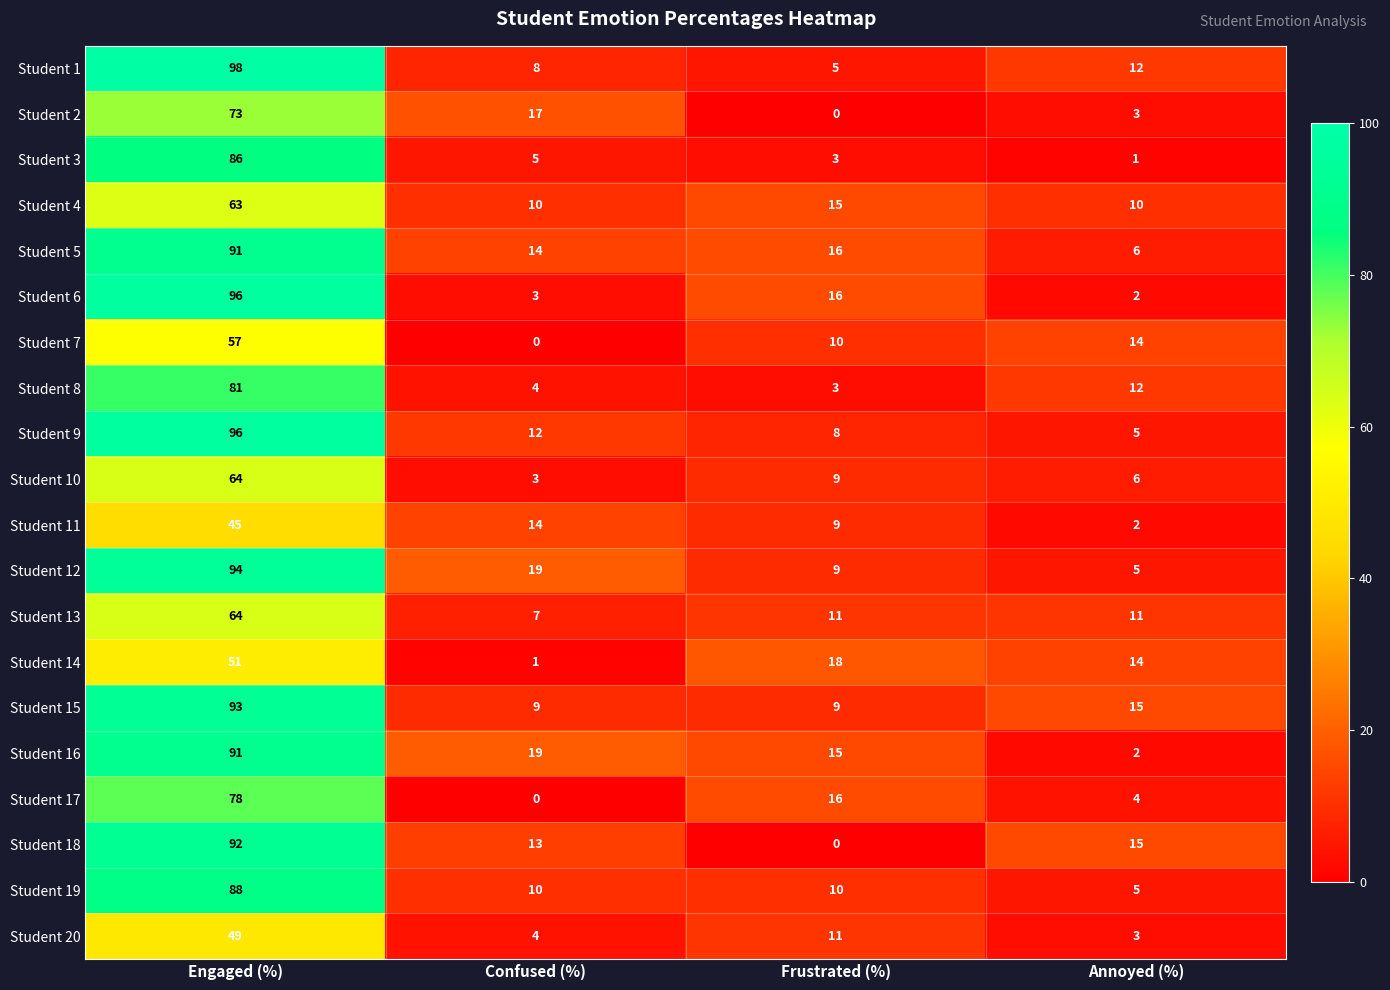

The Student 8 series shows 37 at Engaged (%). True or false?

False